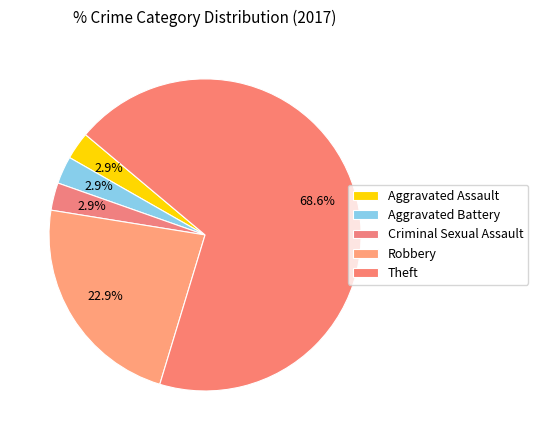

Which slice is the largest?

Theft